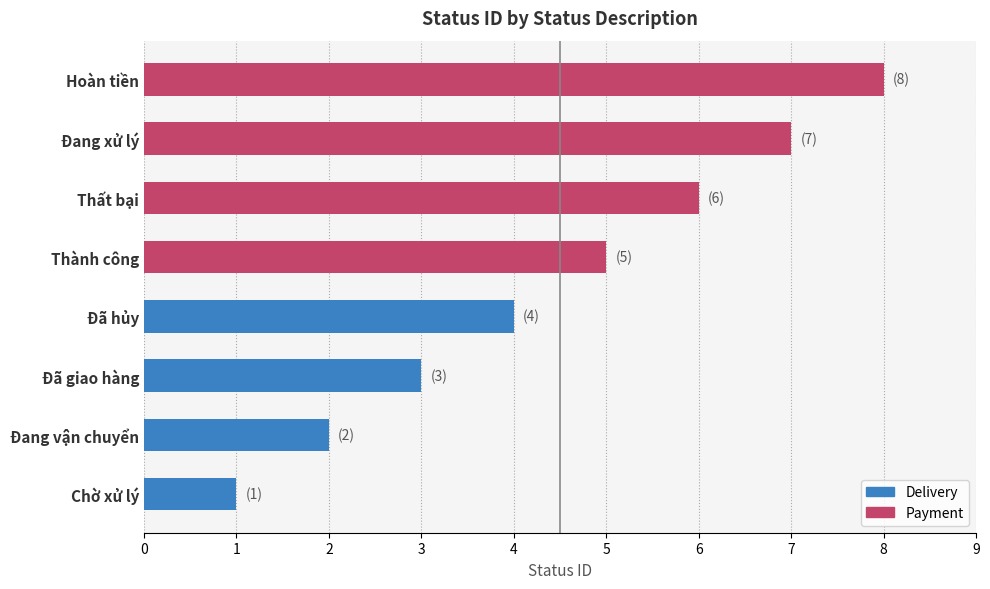

What is the difference between the values at Đang vận chuyển and Hoàn tiền?

6